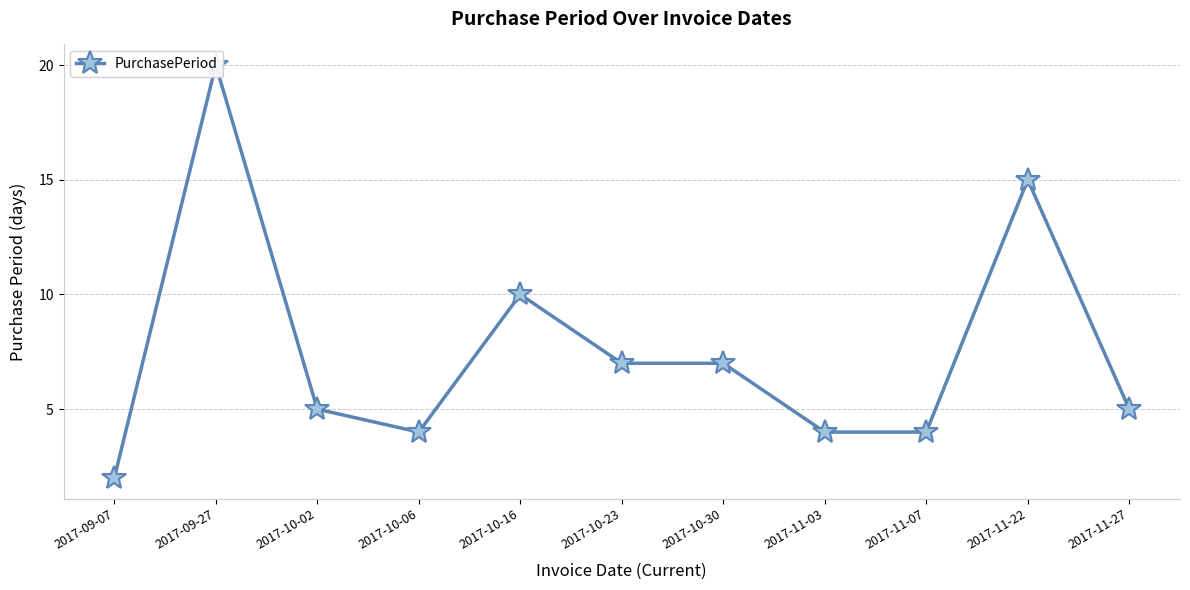

List the labels in order of value, largest first.

2017-09-27, 2017-11-22, 2017-10-16, 2017-10-23, 2017-10-30, 2017-10-02, 2017-11-27, 2017-10-06, 2017-11-03, 2017-11-07, 2017-09-07